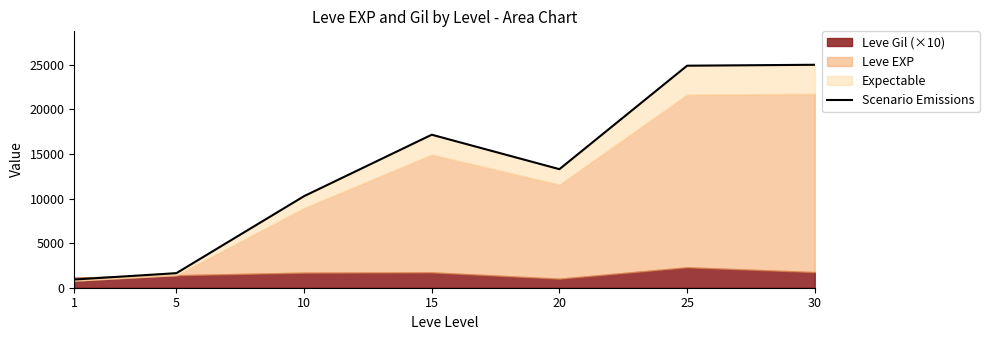

What is the greatest value displayed?

25001.0